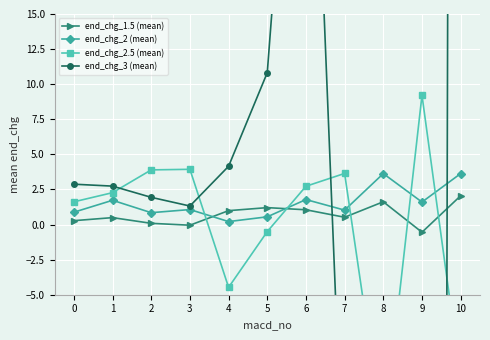

Reading left to right, transcribe all the data shown in this chart.

end_chg_1.5 (mean): 0.3	0.5	0.1	-0.0	1.0	1.2	1.1	0.5	1.6	-0.5	2.1
end_chg_2 (mean): 0.9	1.7	0.8	1.1	0.2	0.6	1.8	1.0	3.6	1.6	3.6
end_chg_2.5 (mean): 1.6	2.3	3.9	3.9	-4.5	-0.5	2.7	3.6	-15.2	9.2	-11.0
end_chg_3 (mean): 2.9	2.7	1.9	1.3	4.2	10.8	47.0	-21.1	-131.2	-633.0	343.0